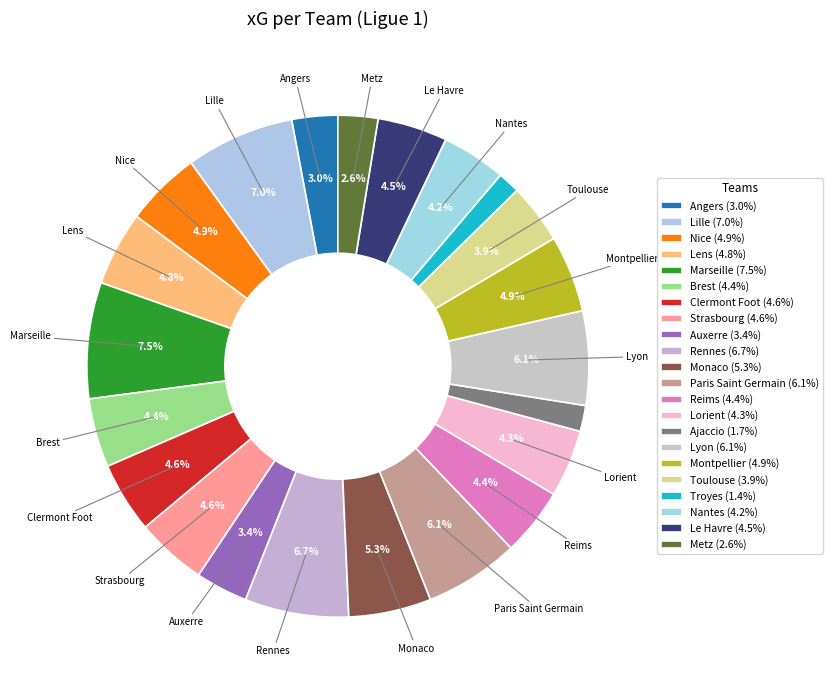

Count the number of slices in the pie.

22